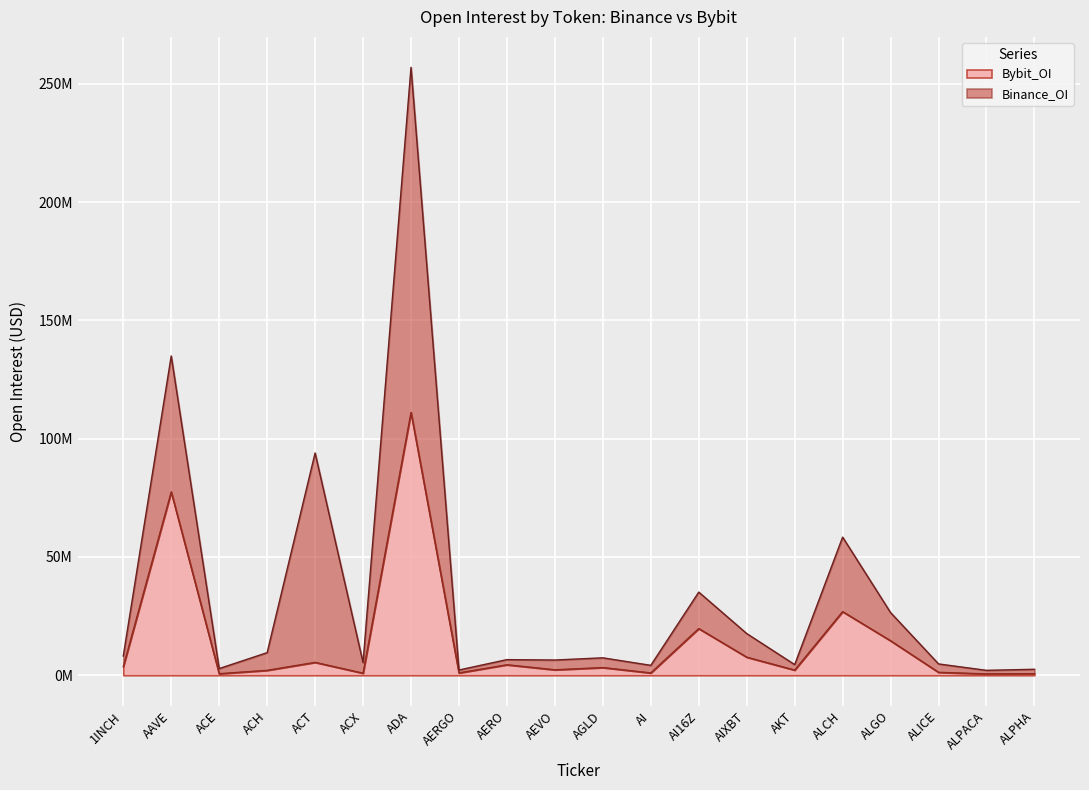

Rank the categories by value from lowest to highest.

ALPACA, ACE, ALPHA, ACX, AI, AERGO, ALICE, ACH, AKT, AEVO, AGLD, 1INCH, AERO, ACT, AIXBT, ALGO, AI16Z, ALCH, AAVE, ADA